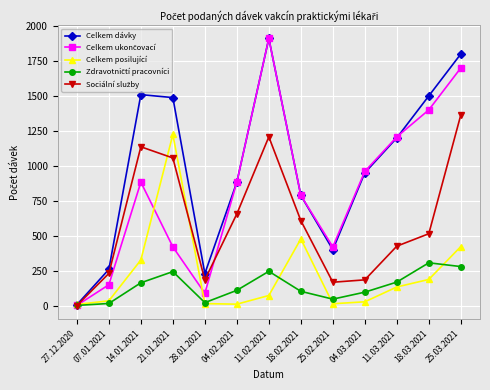

What is the label of the 11th point from the left?

11.03.2021